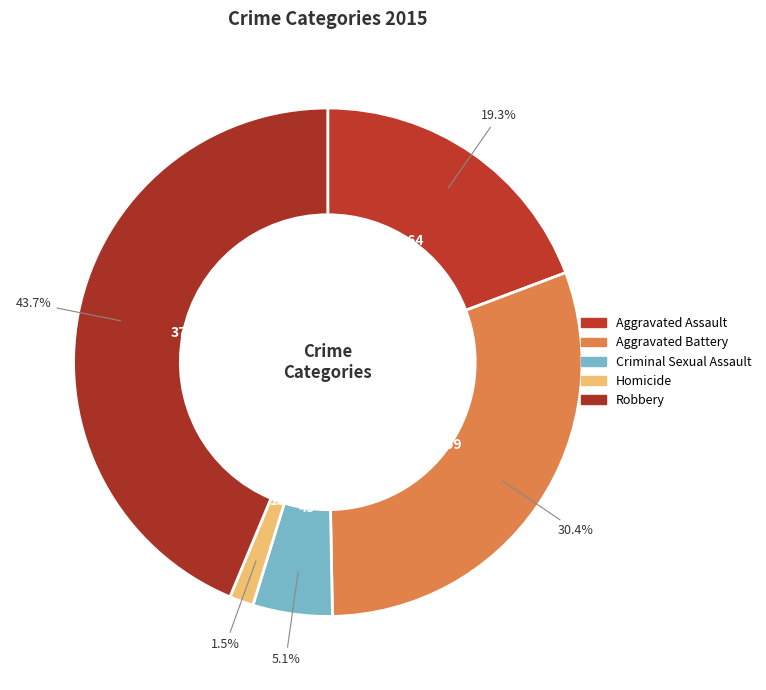

To the nearest percent, what is the difference between the Aggravated Battery and Criminal Sexual Assault slice percentages?

25%